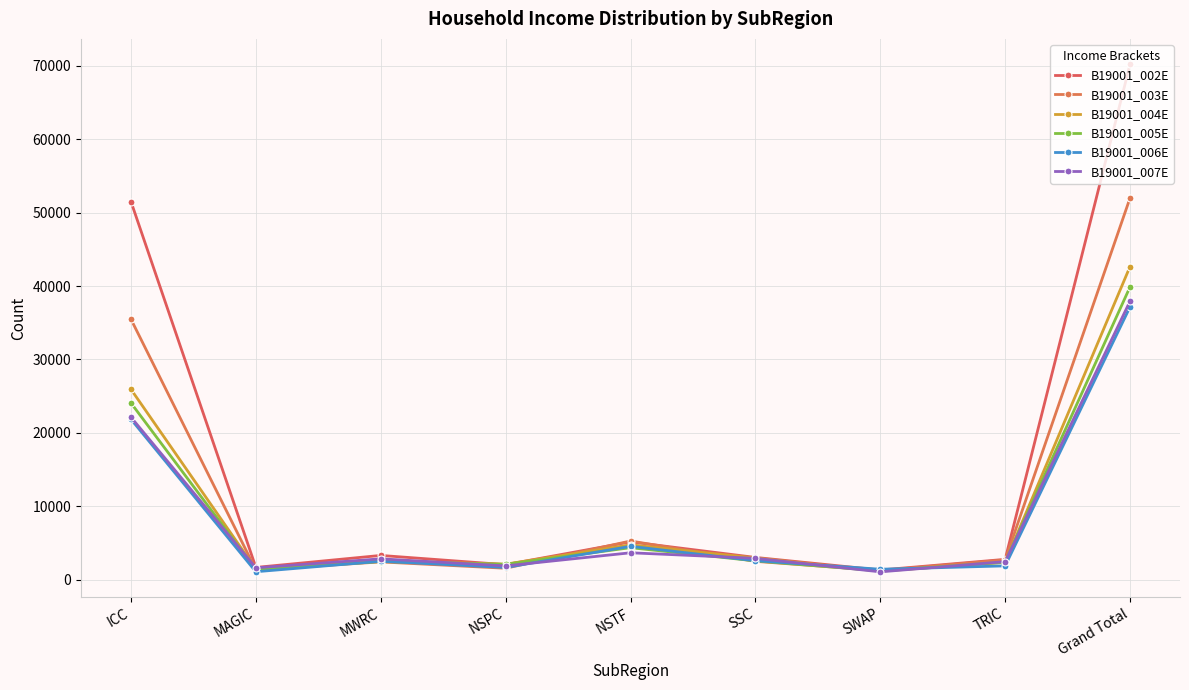

Rank the series by their maximum value, from highest to lowest.

B19001_002E, B19001_003E, B19001_004E, B19001_005E, B19001_007E, B19001_006E